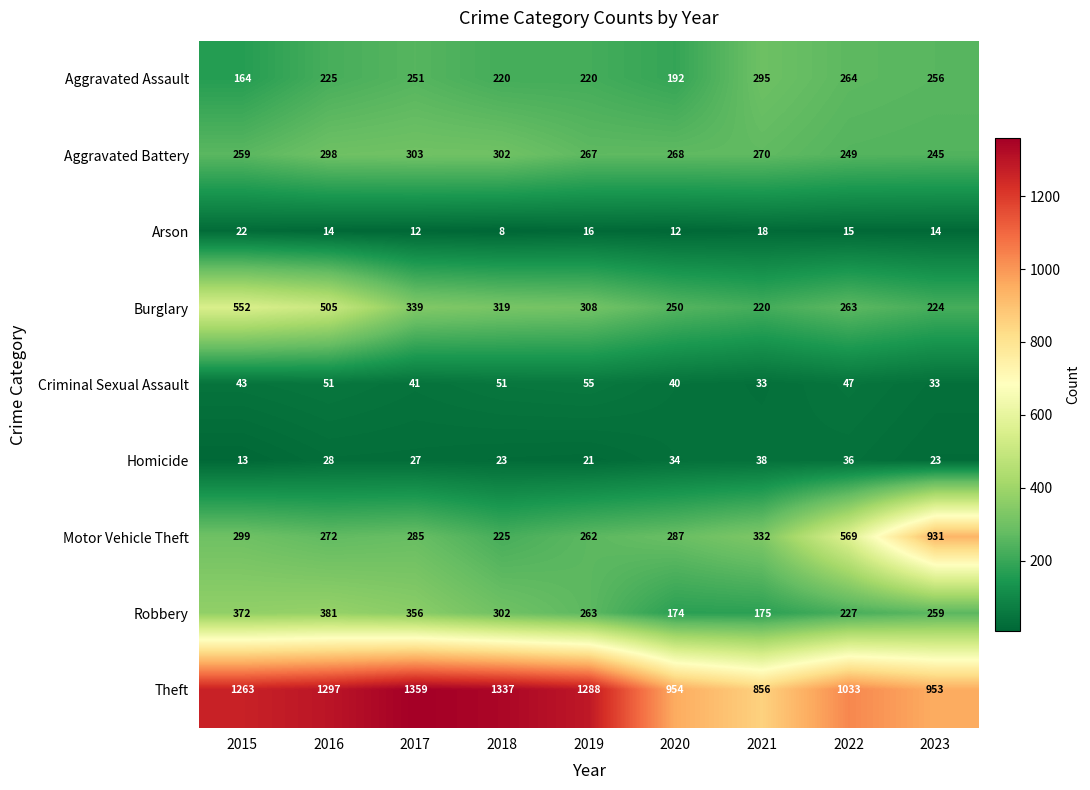

Read the Homicide value at 2015, to the nearest 10.

10